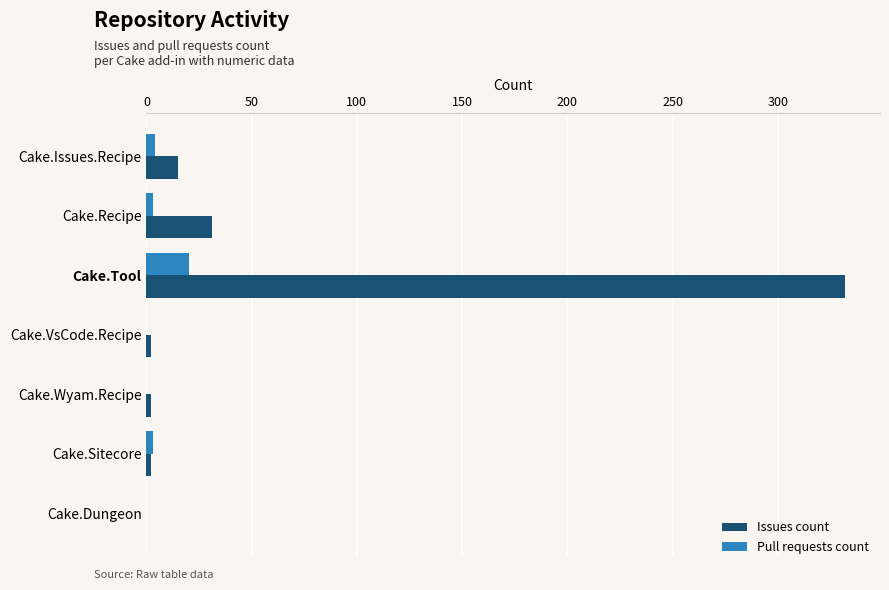

At which category is the sum across all series the highest?

Cake.Tool